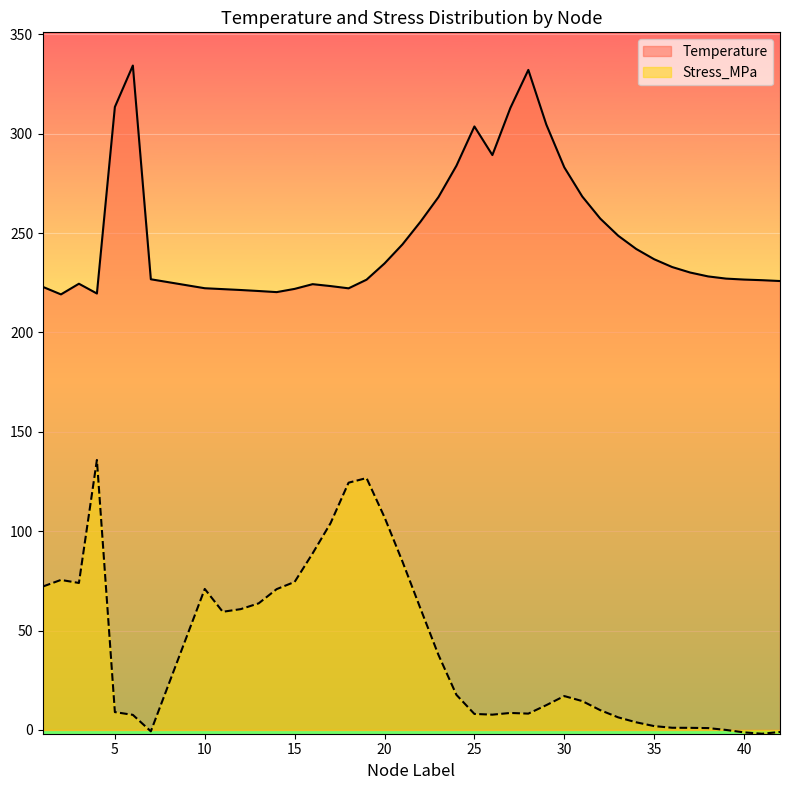

List the series in order of their peak value, highest first.

Temperature, Stress_MPa